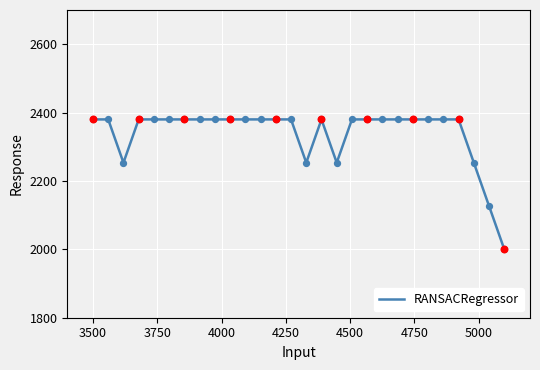

What is the maximum value shown in the chart?

2380.0